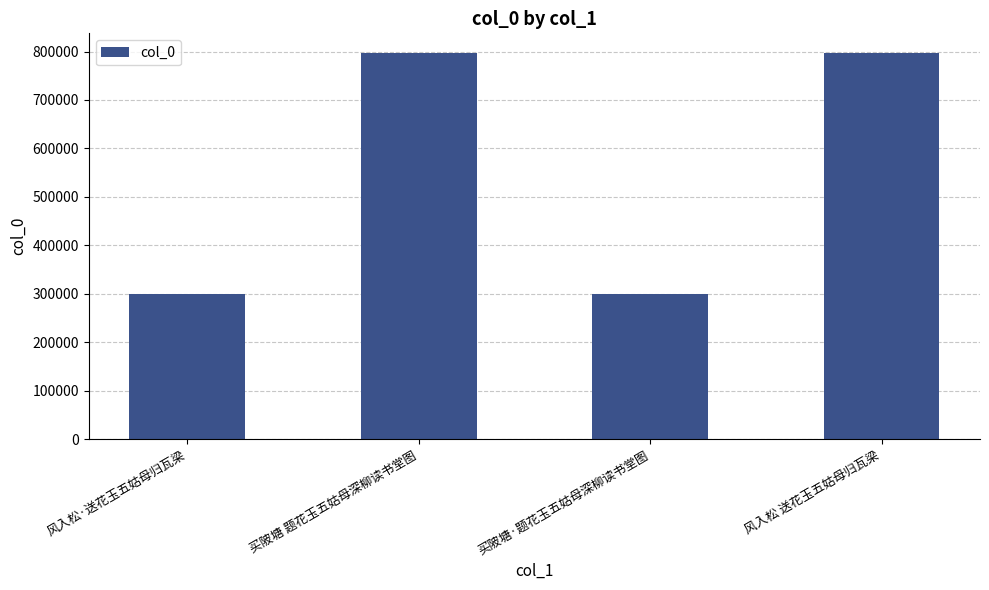

What is the difference between the values at 风入松 送花玉五姑母归瓦梁 and 买陂塘·题花玉五姑母深柳读书堂图?

498616